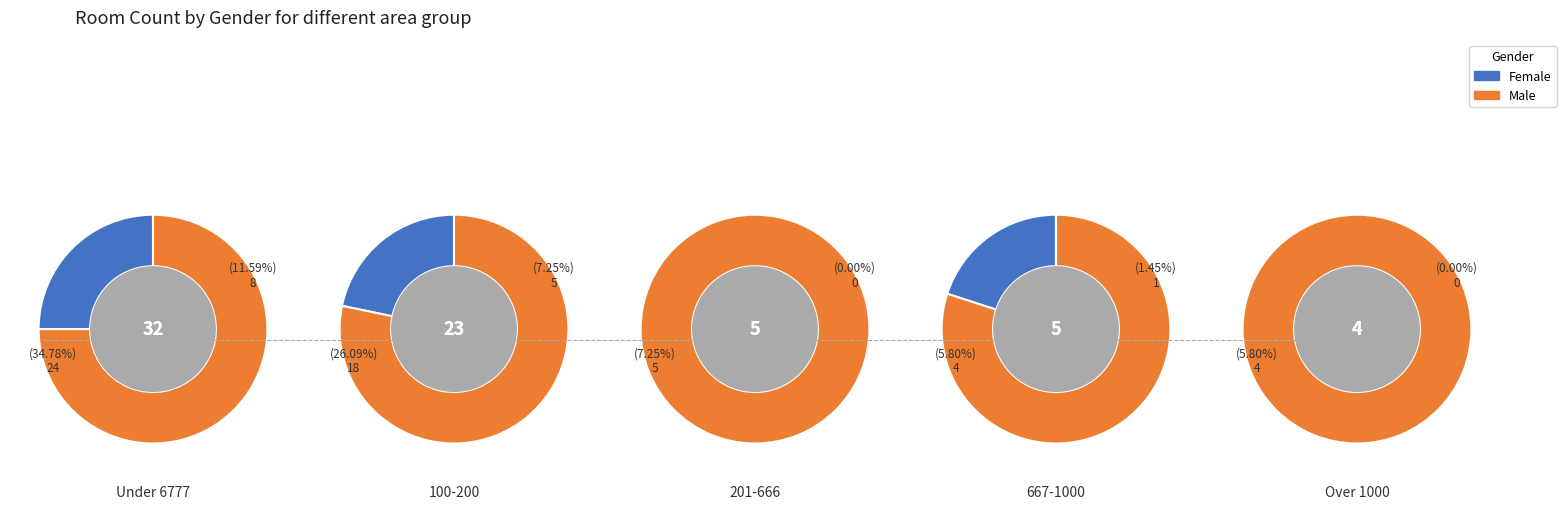

Does 2 account for over 50% of the chart?

No